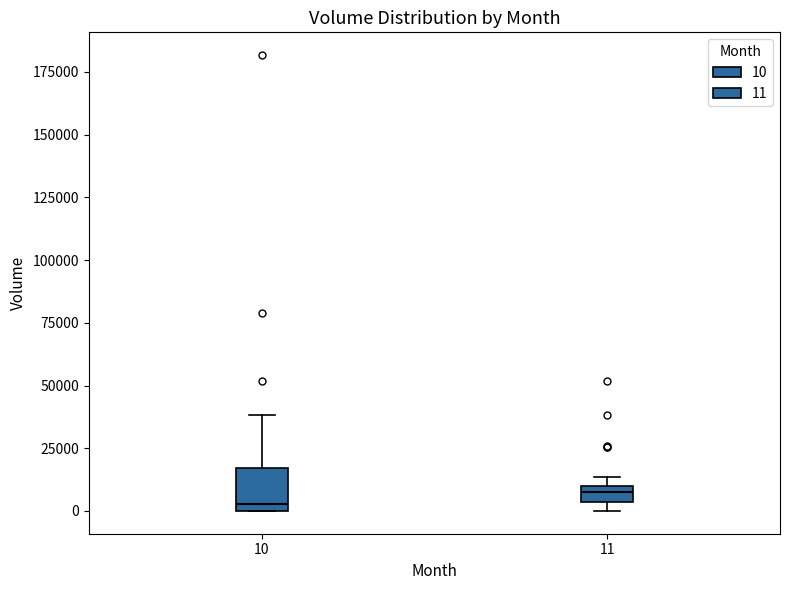

Comparing the boxes themselves (not the whiskers), which one is the tallest?

10